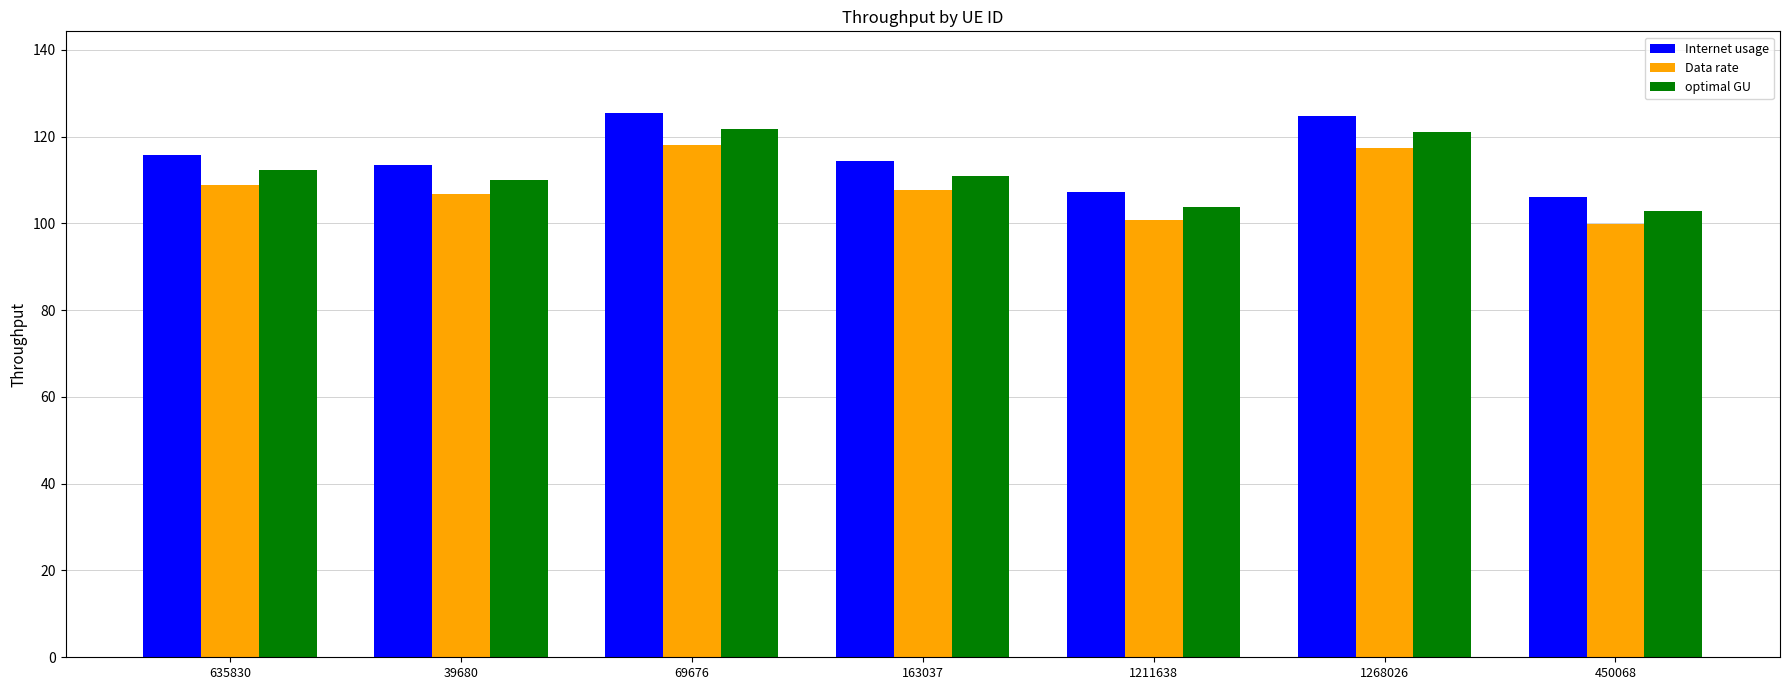

What is the total value across all series at 69676?

365.0